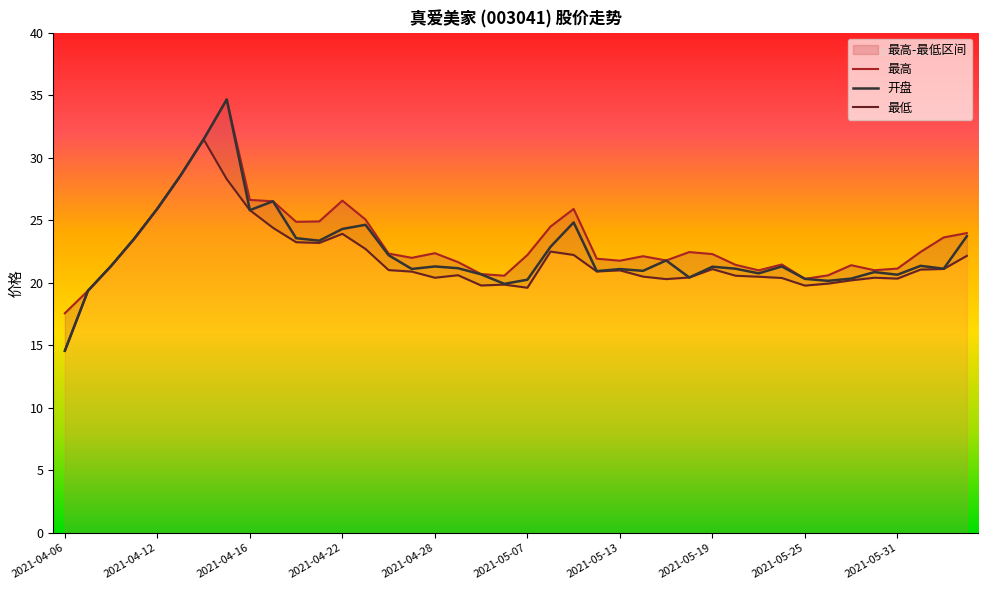

What is the label of the 16th point from the left?

2021-04-27